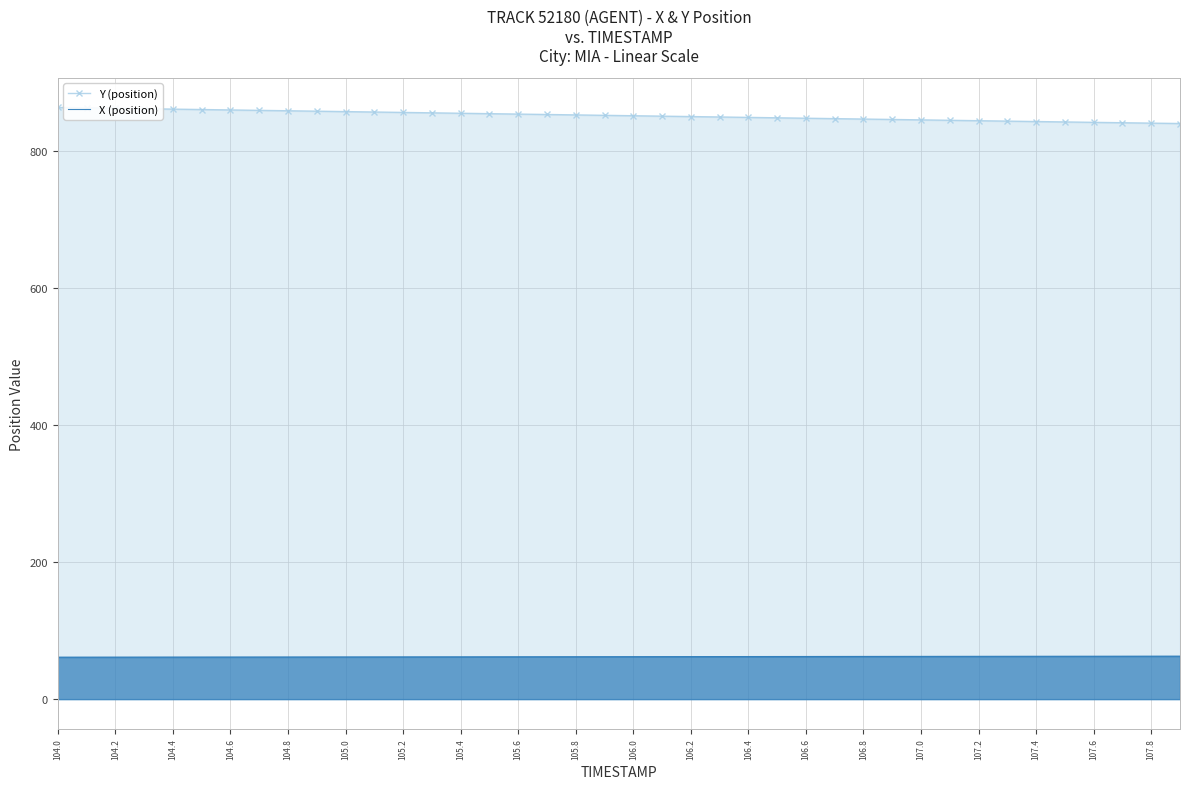

List the series in order of their overall mean, highest first.

Y (position), X (position)